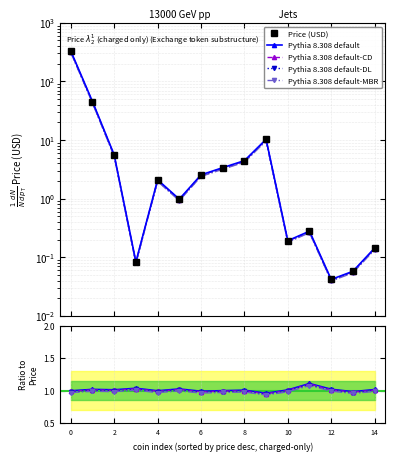

Count the number of categories in the chart.

15